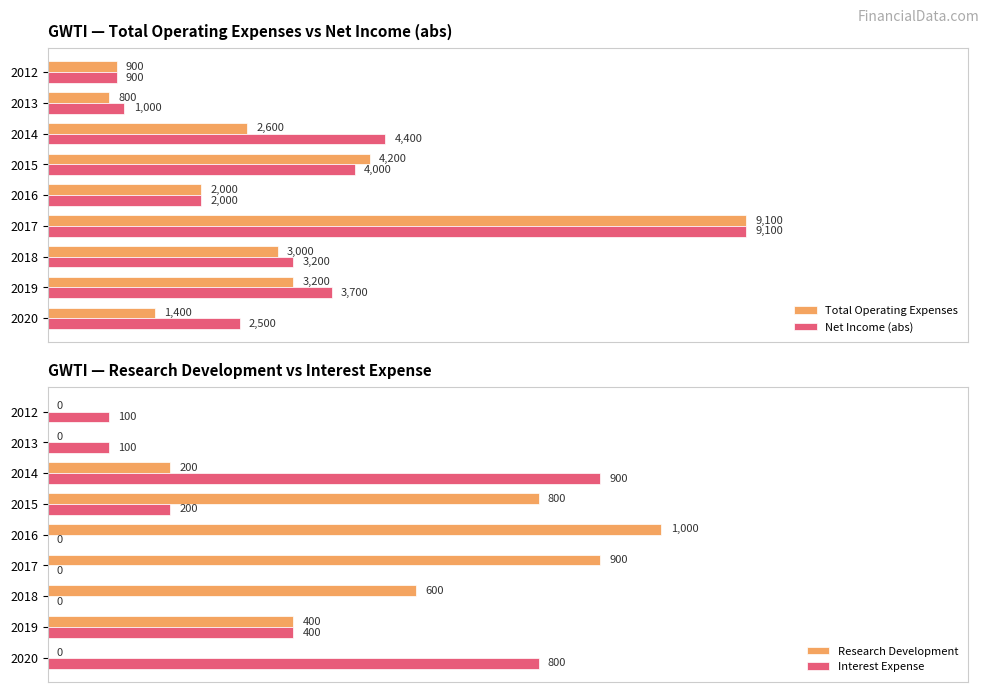

How many values in Interest Expense are above zero?

6